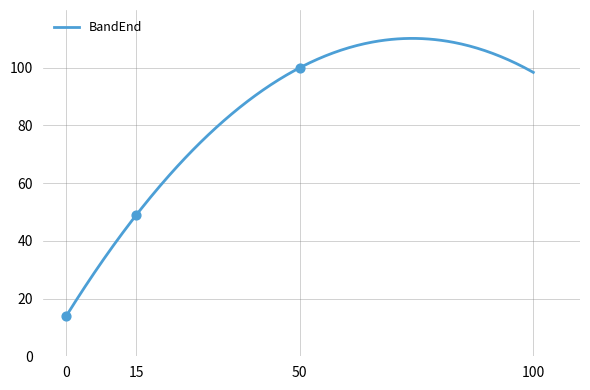

Which series has the largest total across all categories?

BandEnd